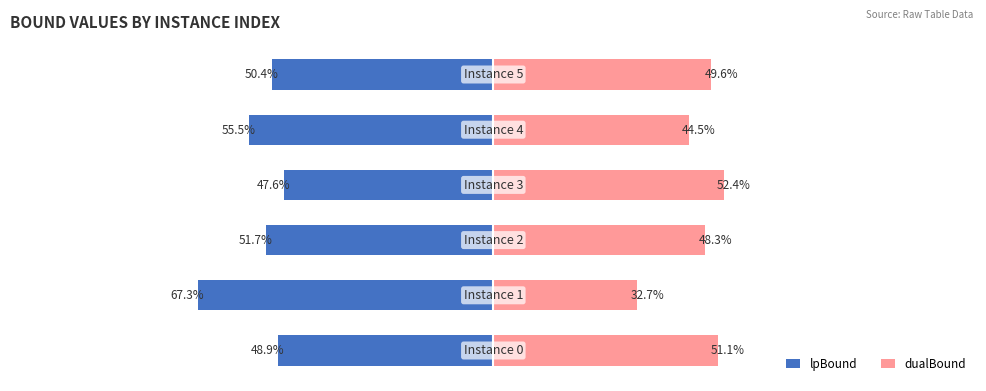

Which series changed the most between 2 and 3?

lpBound